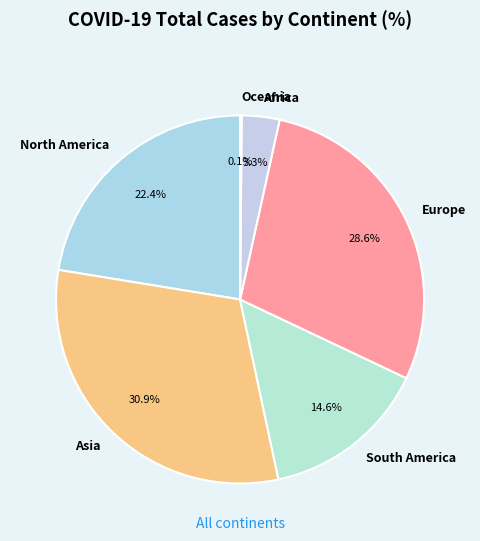

Is the sum of South America and Africa greater than half?

No